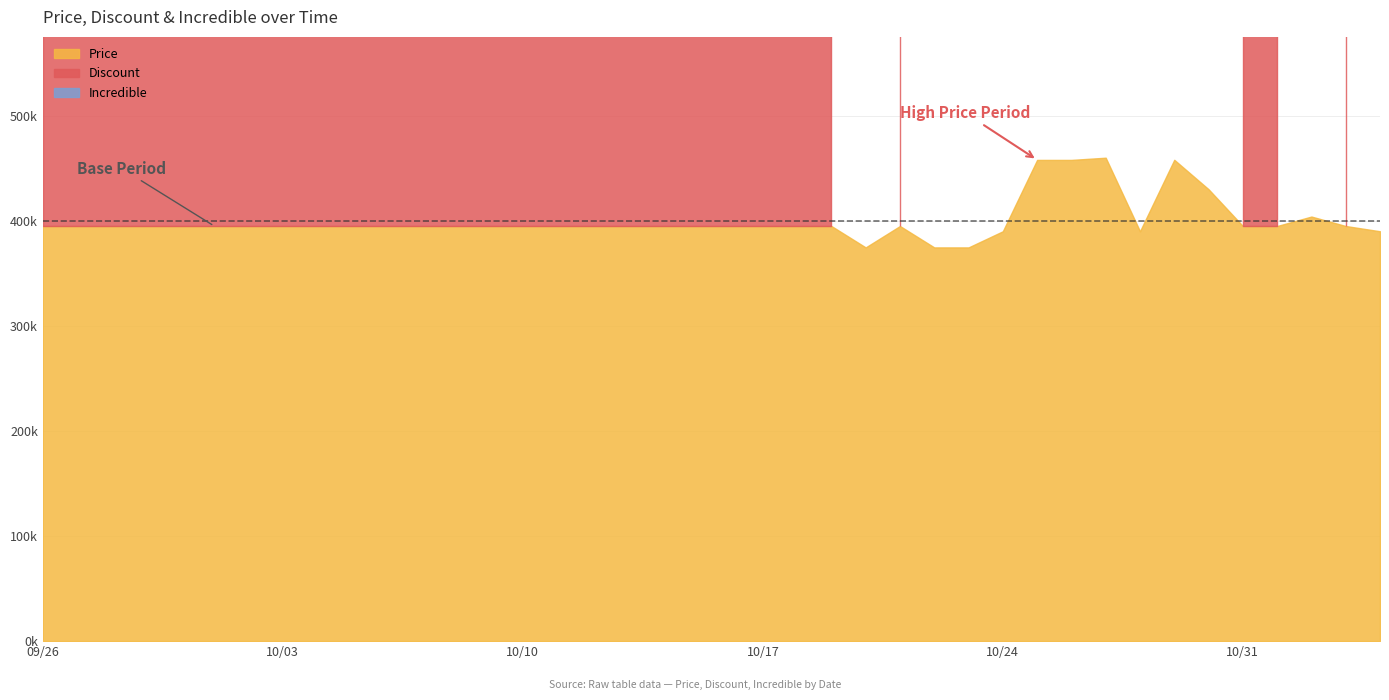

What position from the right is 2023-10-15?

21